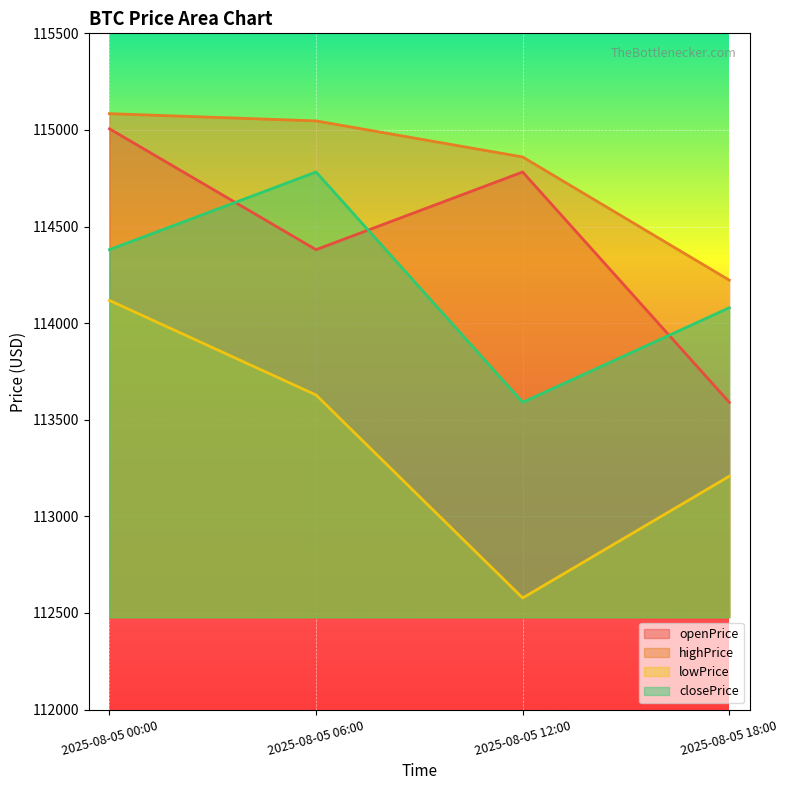

What is the difference between the highPrice values at 2025-08-05 18:00 and 2025-08-05 12:00?

637.4